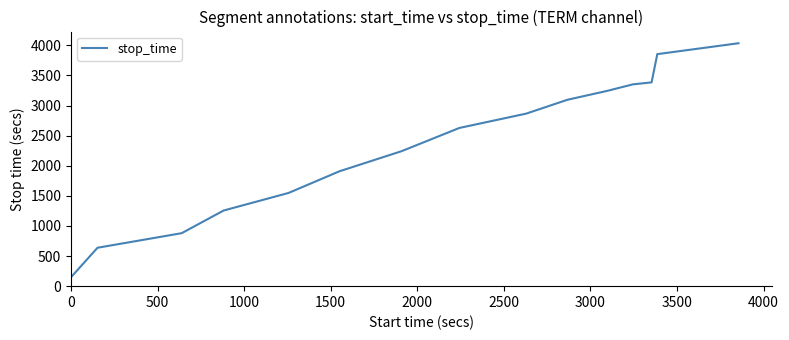

What is the greatest value displayed?

4035